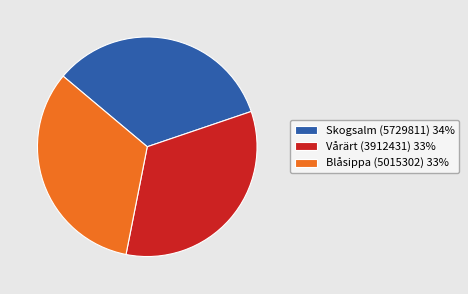

Combined, do Vårärt (3912431) 33% and Blåsippa (5015302) 33% account for over 50%?

Yes